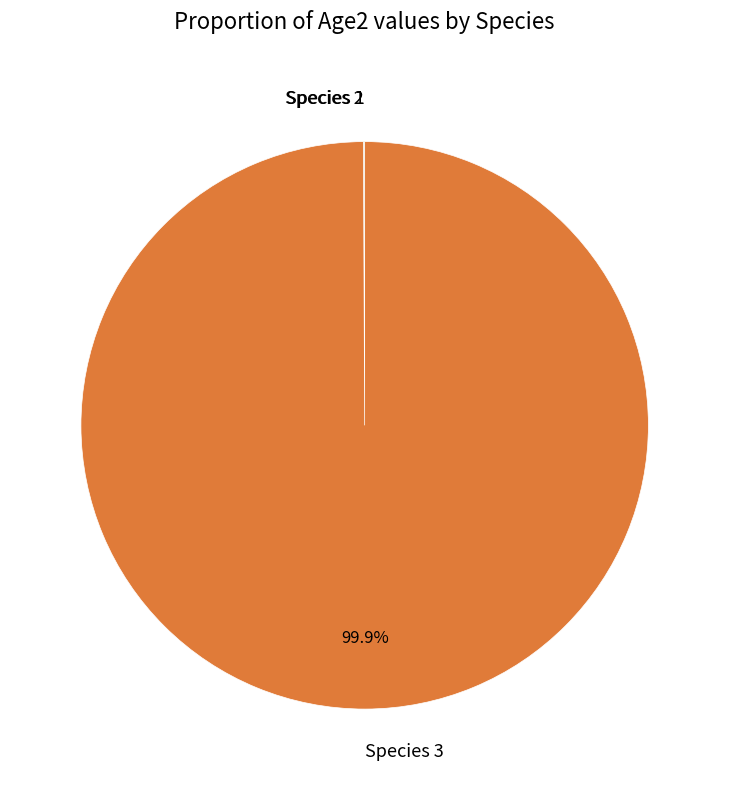

Which category has the biggest portion of the pie?

Species 3